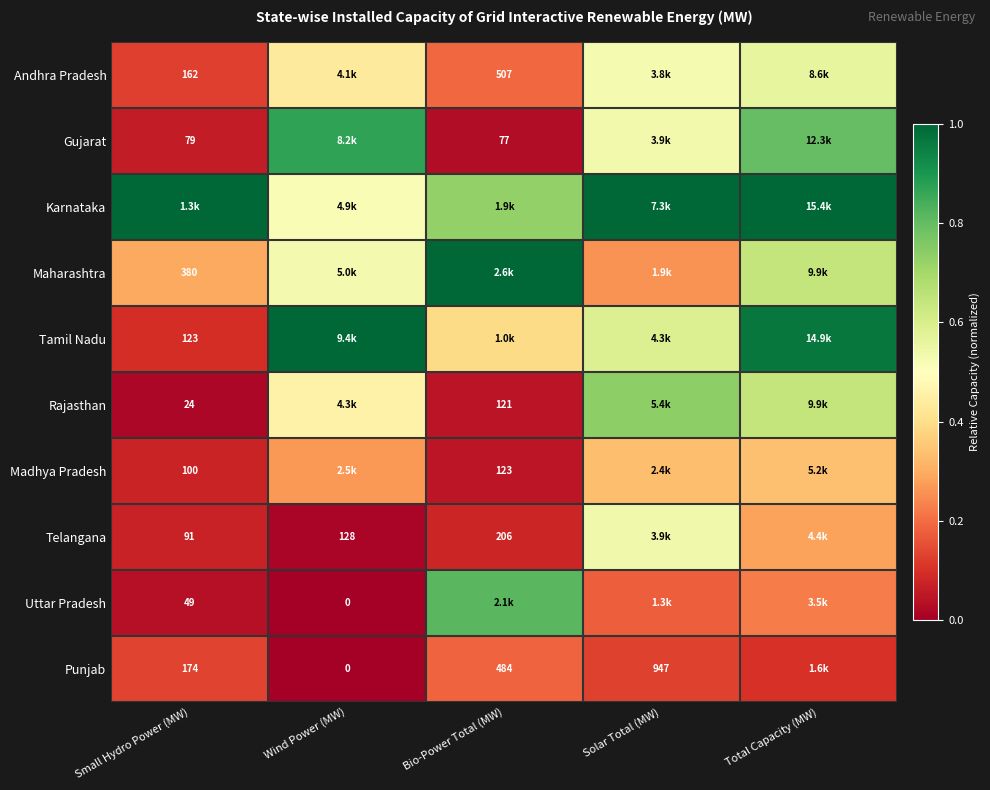

Which series has the largest total across all categories?

Karnataka